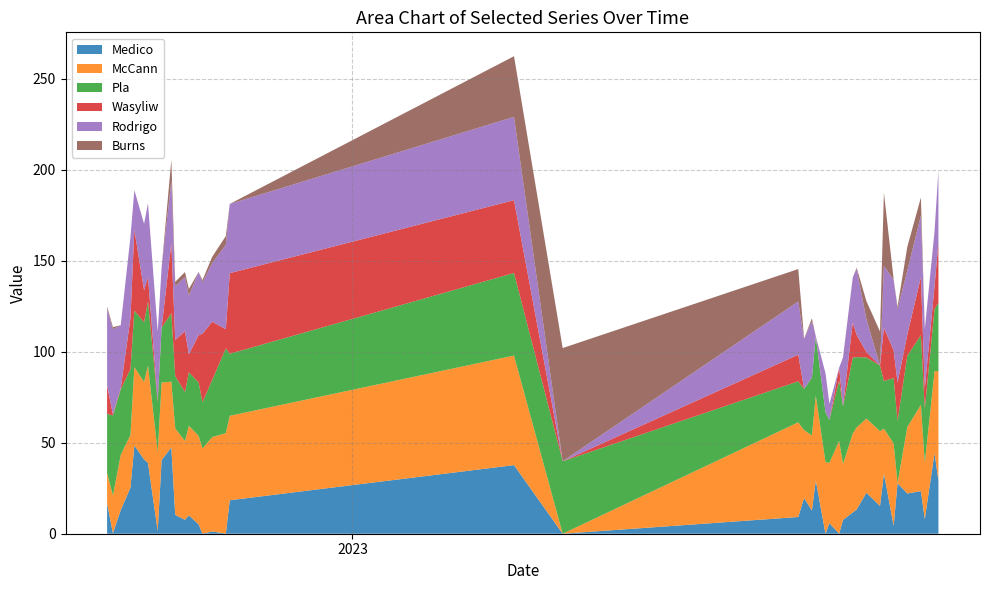

Reading left to right, transcribe all the data shown in this chart.

Medico: 0=16.7	1=0.2	2=13.0	3=25.4	4=48.6	5=40.8	6=38.9	7=1.5	8=40.5	9=47.5	10=10.4	11=7.7	12=10.1	13=5.2	14=0.0	15=1.2	16=0.1	17=18.4	18=37.7	19=0.0	20=9.2	21=19.7	22=12.7	23=29.3	24=0.0	25=5.8	26=0.0	27=7.6	28=11.7	29=13.4	30=22.5	31=15.3	32=33.1	33=4.4	34=27.8	35=22.1	36=23.4	37=8.1	38=44.3	39=29.3
McCann: 0=16.7	1=20.8	2=30.3	3=28.9	4=43.0	5=42.6	6=53.5	7=43.5	8=42.6	9=36.1	10=47.6	11=43.2	12=49.2	13=48.6	14=46.8	15=51.9	16=55.2	17=46.4	18=60.2	19=0.0	20=52.0	21=37.3	22=41.3	23=46.7	24=39.4	25=33.2	26=51.1	27=30.7	28=43.4	29=45.1	30=40.8	31=41.0	32=24.6	33=45.3	34=0.0	35=36.5	36=47.4	37=31.0	38=45.1	39=60.0
Pla: 0=32.4	1=44.0	2=36.0	3=36.2	4=31.1	5=32.8	6=35.2	7=27.3	8=30.1	9=37.6	10=28.7	11=26.9	12=29.5	13=29.4	14=25.4	15=31.4	16=46.6	17=34.1	18=45.4	19=39.8	20=22.5	21=22.6	22=31.8	23=32.2	24=27.4	25=23.6	26=33.1	27=31.7	28=41.7	29=38.6	30=33.6	31=36.1	32=26.2	33=35.9	34=34.2	35=39.2	36=38.3	37=29.6	38=34.1	39=37.5
Wasyliw: 0=15.6	1=0.6	2=0.7	3=28.0	4=44.5	5=17.6	6=13.6	7=1.2	8=0.0	9=38.6	10=19.8	11=33.5	12=9.8	13=25.9	14=37.7	15=32.0	16=10.5	17=44.3	18=40.0	19=0.0	20=14.6	21=0.1	22=0.0	23=0.4	24=0.0	25=0.0	26=7.0	27=0.4	28=19.4	29=12.2	30=3.0	31=0.0	32=29.2	33=15.3	34=21.0	35=11.6	36=31.9	37=11.4	38=12.6	39=33.0
Rodrigo: 0=42.2	1=46.8	2=34.6	3=44.6	4=21.7	5=36.5	6=40.4	7=37.6	8=32.9	9=34.2	10=29.5	11=29.8	12=32.2	13=34.8	14=28.2	15=32.2	16=46.4	17=38.0	18=45.8	19=0.0	20=29.2	21=27.2	22=31.2	23=0.0	24=21.4	25=8.8	26=0.0	27=26.5	28=24.7	29=36.4	30=18.1	31=0.0	32=34.0	33=38.7	34=40.4	35=35.2	36=33.9	37=32.4	38=29.8	39=39.9
Burns: 0=1.1	1=1.1	2=0.0	3=0.0	4=0.0	5=0.0	6=0.0	7=0.0	8=0.0	9=11.4	10=2.5	11=2.7	12=3.7	13=0.0	14=1.3	15=3.5	16=4.8	17=0.0	18=33.3	19=62.2	20=17.8	21=0.3	22=1.5	23=0.0	24=0.0	25=0.0	26=0.0	27=0.0	28=0.0	29=0.6	30=9.9	31=18.8	32=40.2	33=0.3	34=1.3	35=13.0	36=9.8	37=0.1	38=0.3	39=0.0